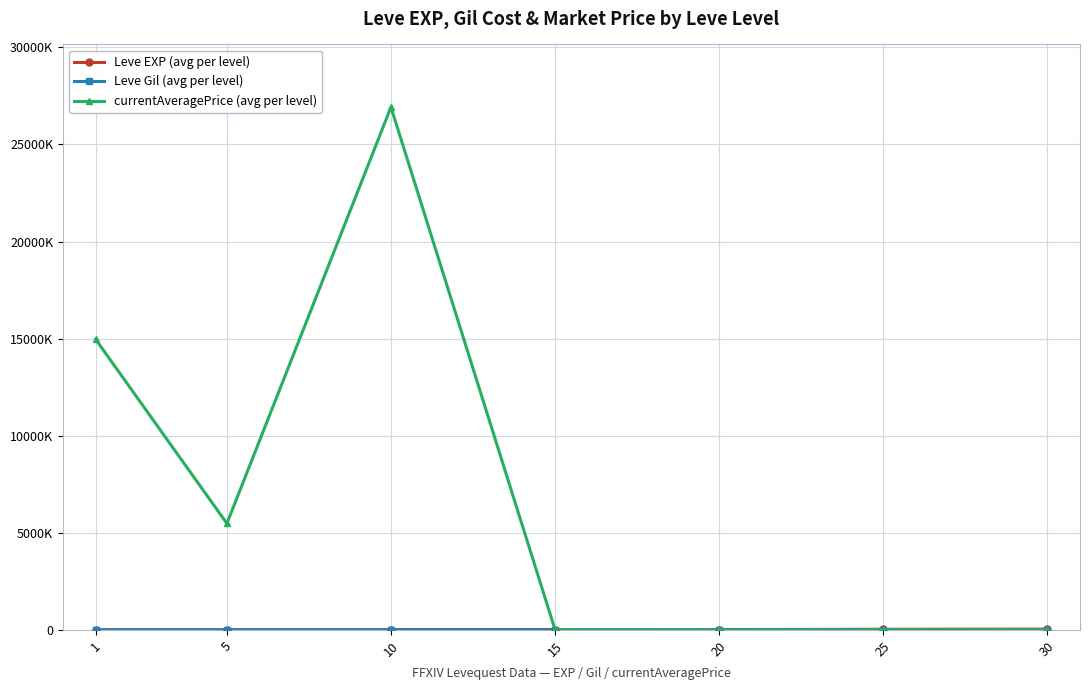

What is the minimum value for currentAveragePrice (avg per level)?

1023.0